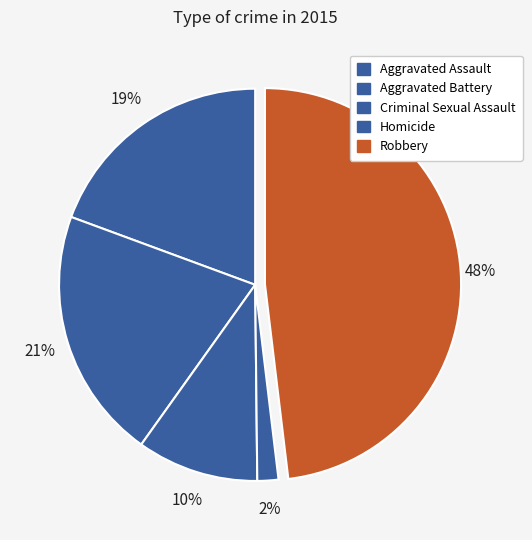

Does Robbery account for over 50% of the chart?

No